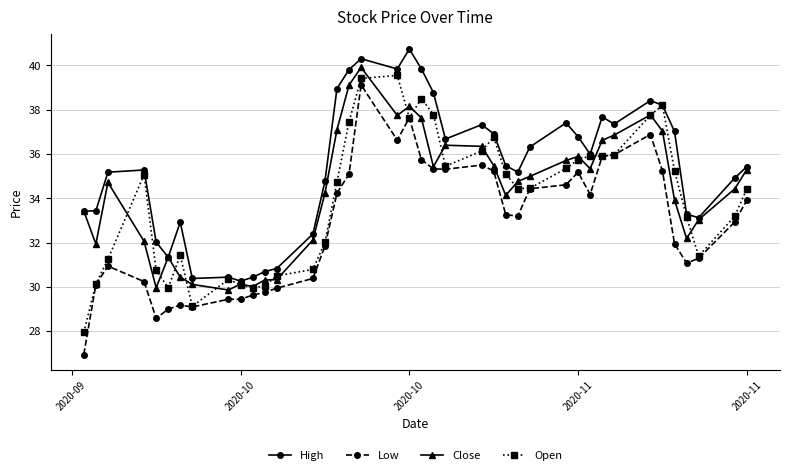

How many lines are shown in the chart?

4